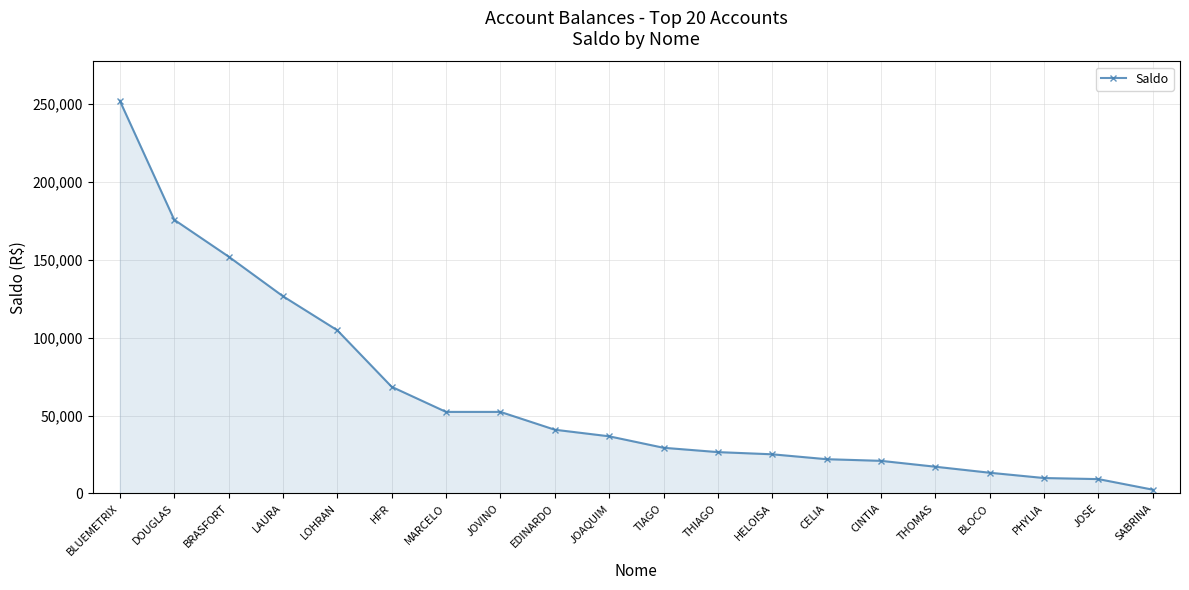

What is the difference between the maximum and second lowest values?

242924.0